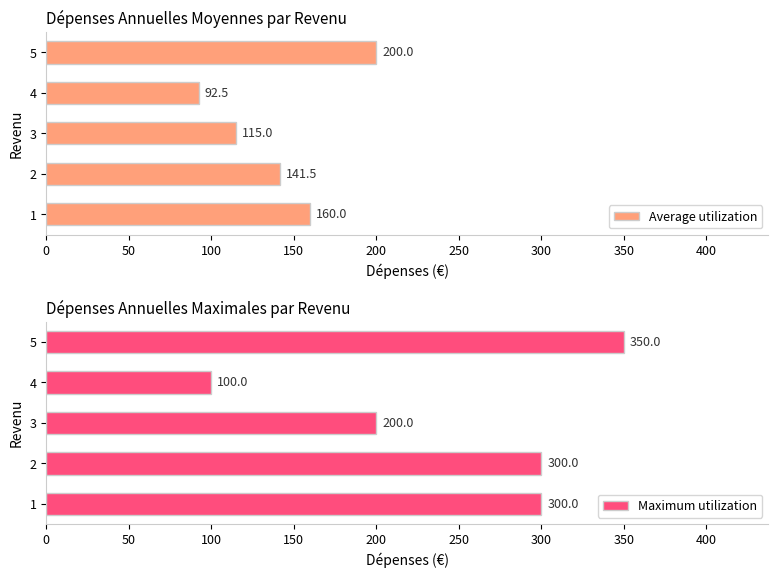

Count the Maximum utilization values in the range 200 to 300.

3